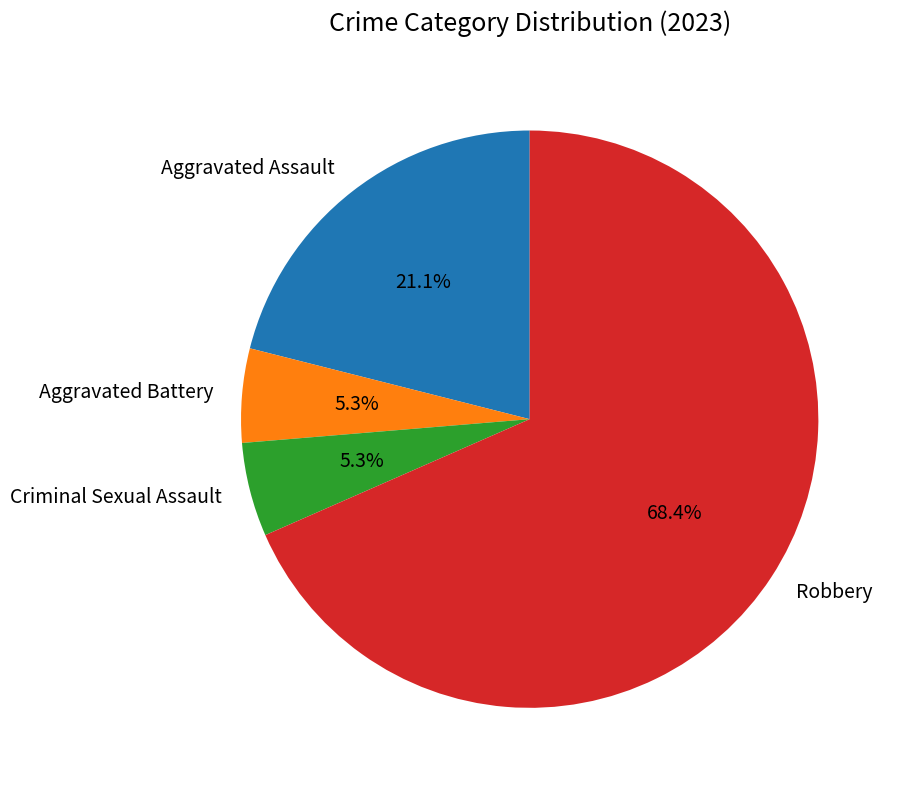

To the nearest percent, what percentage of the pie is Criminal Sexual Assault?

5%